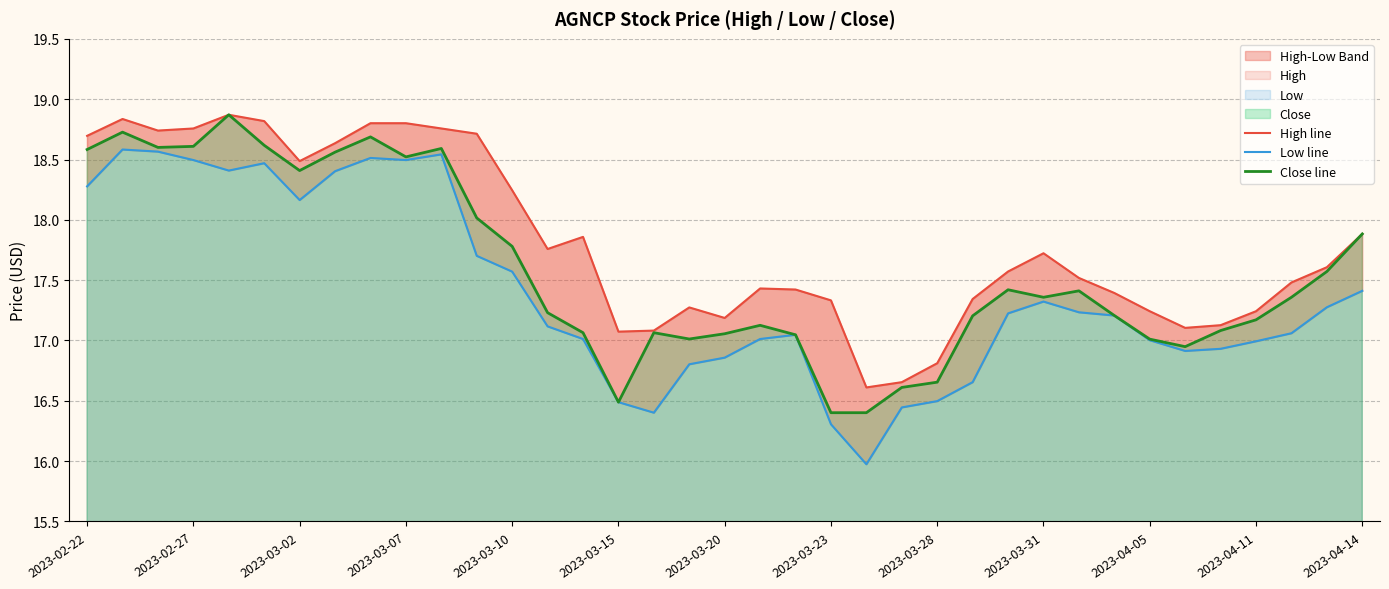

What is the minimum value for Close line?

16.4